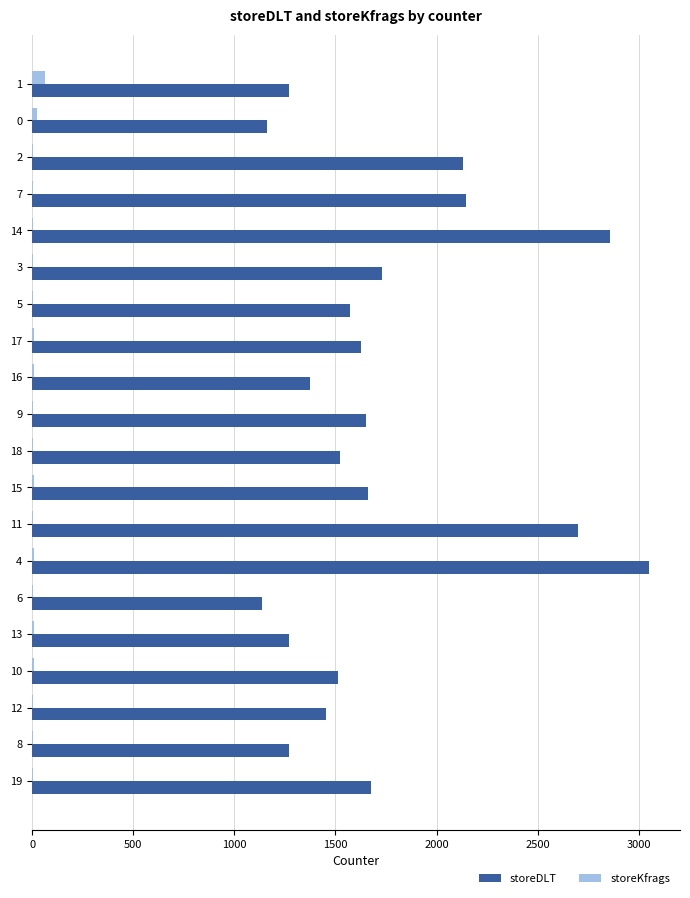

What is the maximum value shown in the chart?

3051